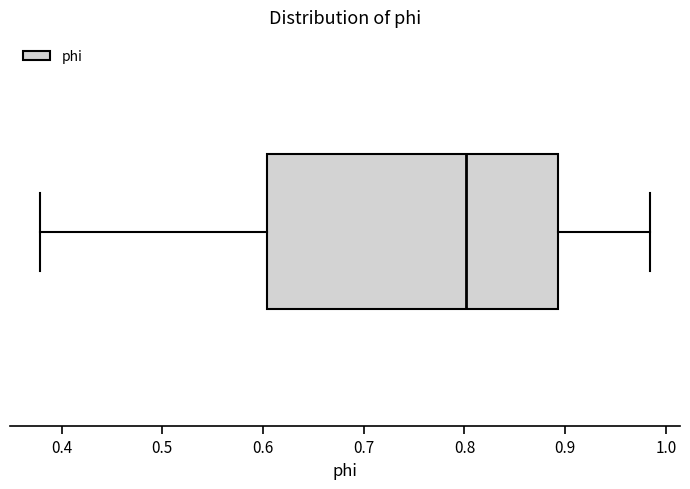

Read this box plot against the x-axis: the position of the median line, the range covered by the box, and the ends of both whiskers. The values are not printed on the chart, so give them approximately, as read against the axis.

median 0.80, box 0.60 to 0.89, whiskers 0.38 to 0.98